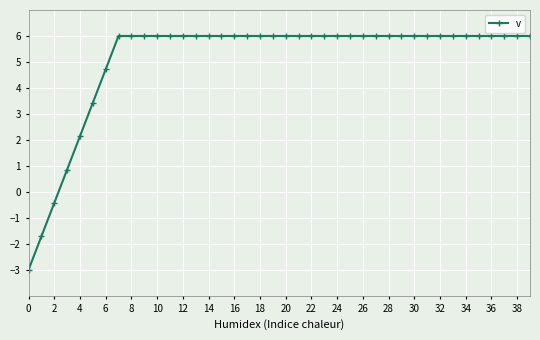

How many values are above zero?

37